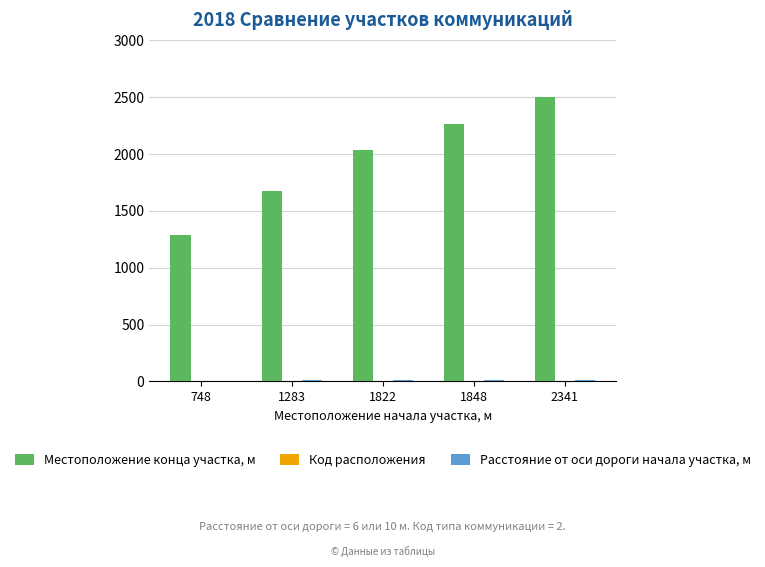

Which series has the largest total across all categories?

Местоположение конца участка, м